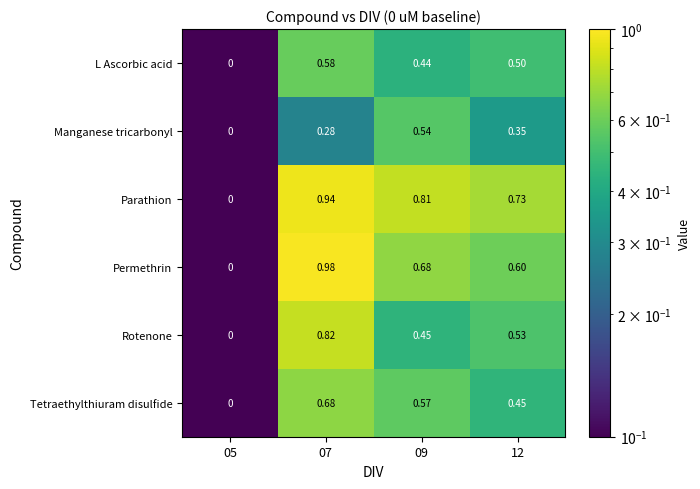

Which series has the widest spread of values?

Permethrin